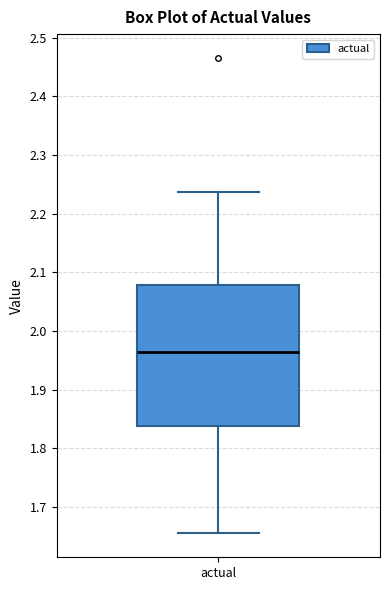

Transcribe this box plot: give where the median line is, the range the box spans, and where the two whiskers end, as read against the y-axis. The values are not printed on the chart, so give them approximately, as read against the axis.

median 1.96, box 1.84 to 2.08, whiskers 1.65 to 2.24